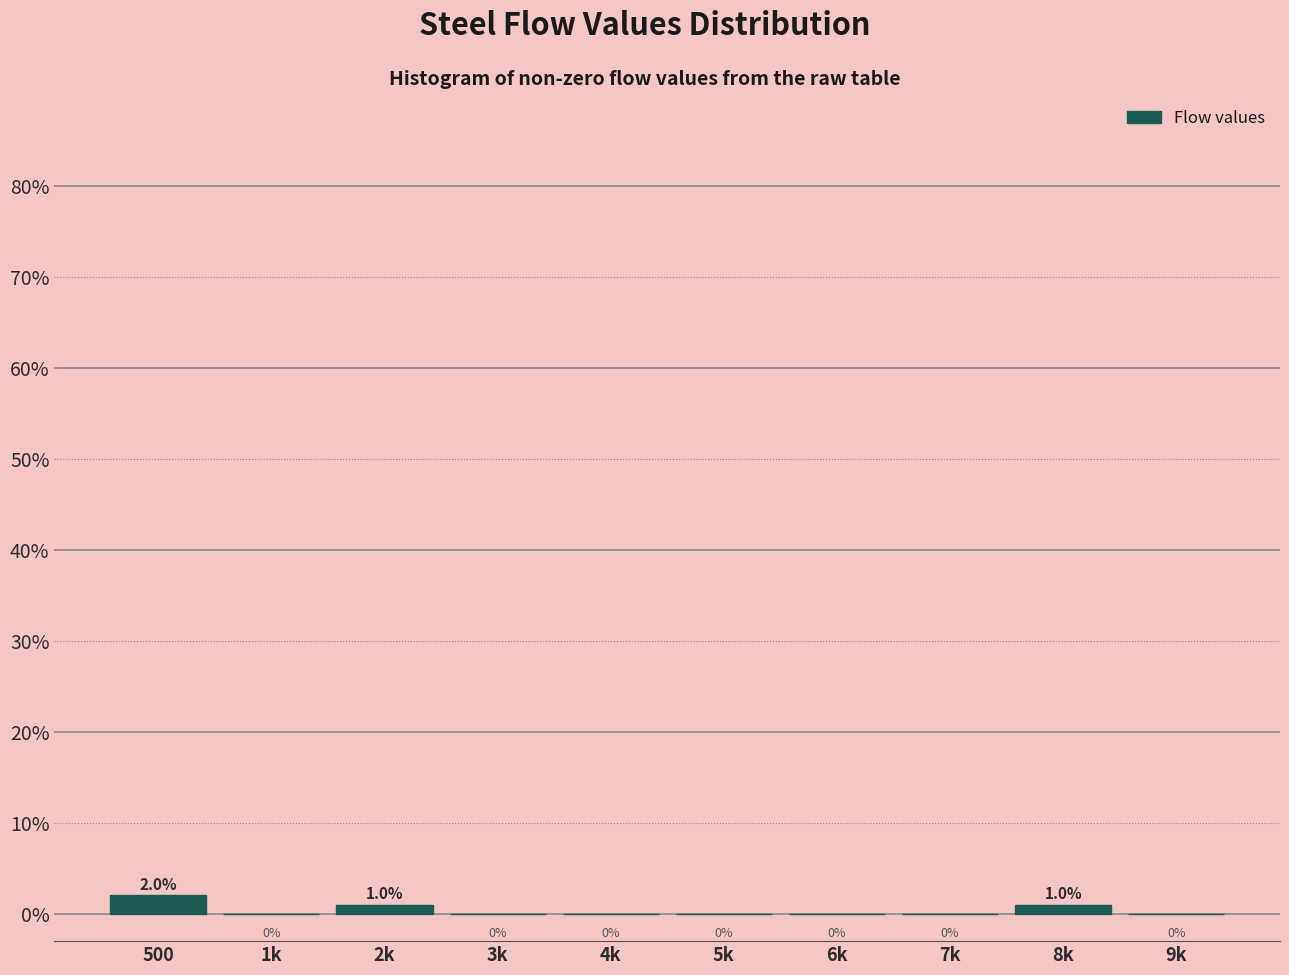

Reading left to right, extract all data points from this chart.

500=2.0	1k=0.0	2k=1.0	3k=0.0	4k=0.0	5k=0.0	6k=0.0	7k=0.0	8k=1.0	9k=0.0